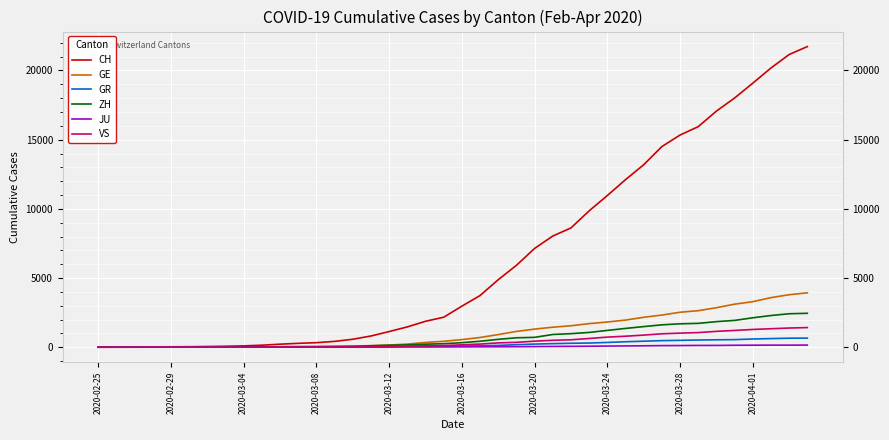

Which series has the largest total across all categories?

CH